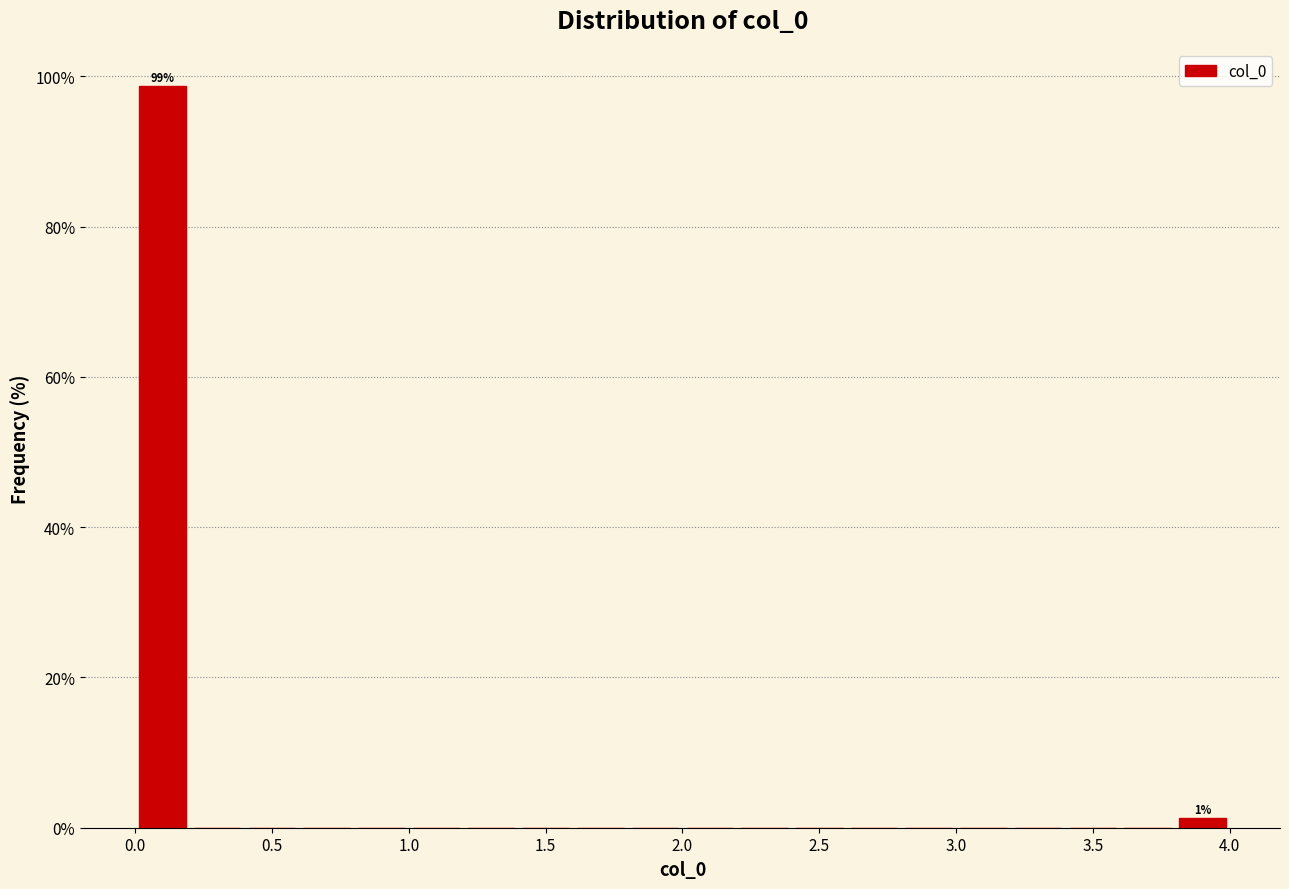

Over which range of the x-axis is the bar tallest?

0.0 to 0.2